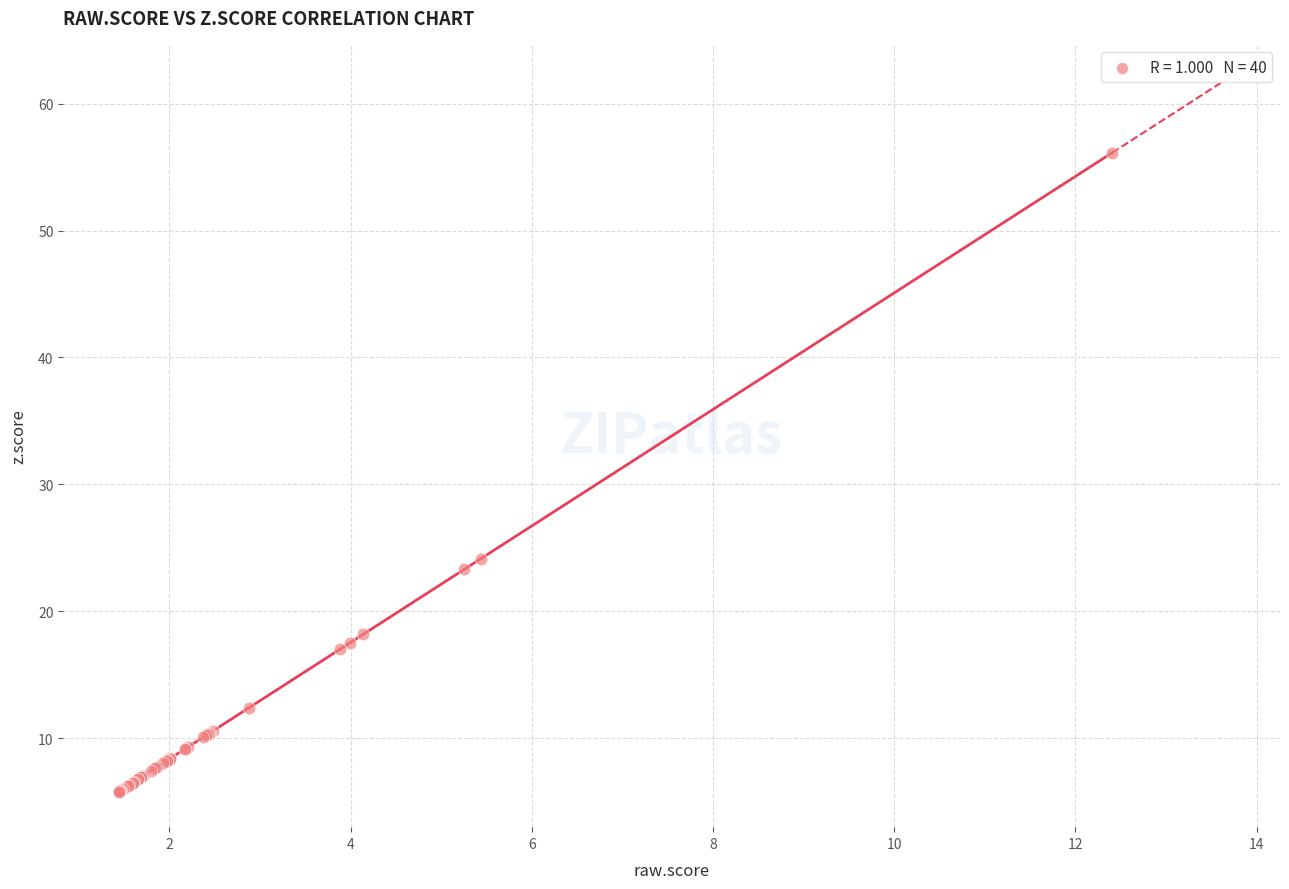

What Y value in the scatter plot is closest to 30?

24.1